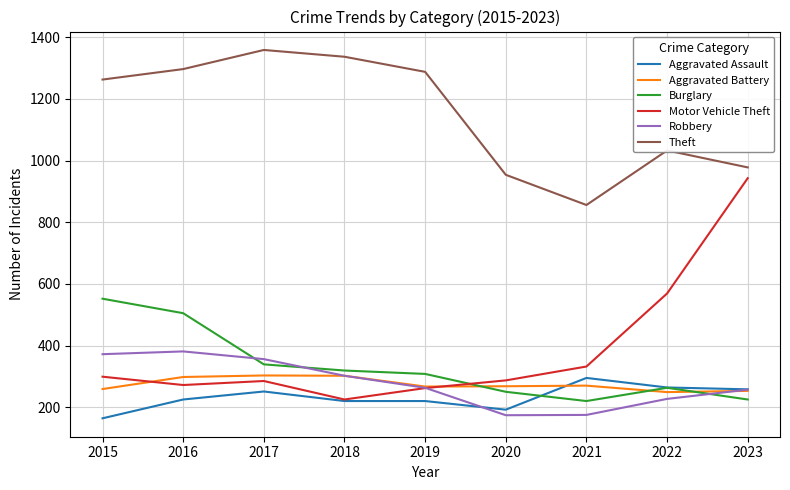

The Robbery series shows 78 at 2015. True or false?

False